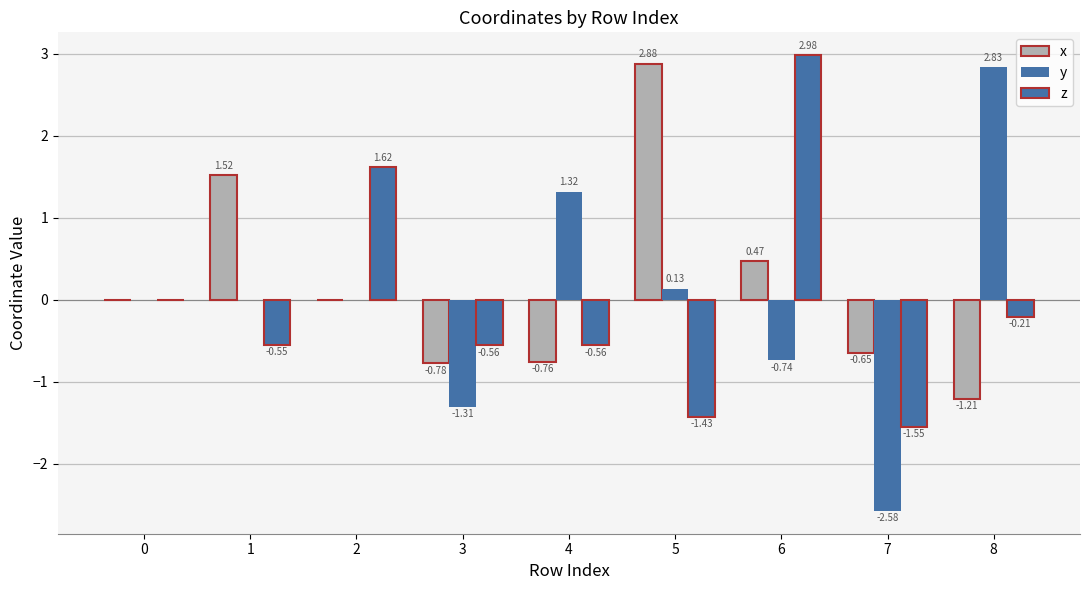

What is the total value across all series at 1?

1.0